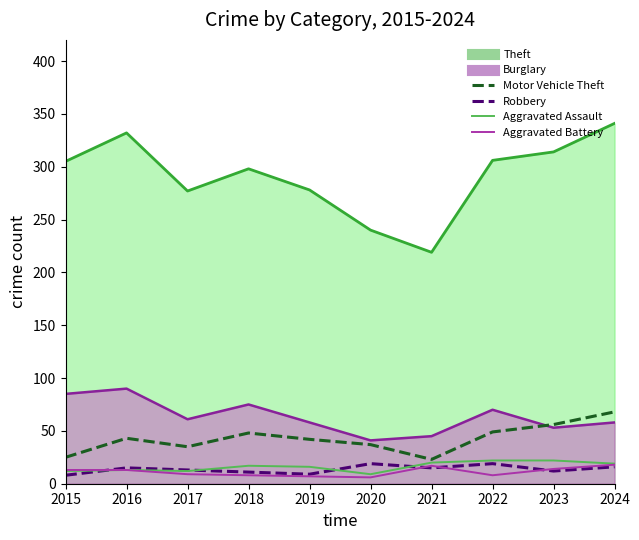

In Aggravated Battery, how many points are higher than both neighbors (excluding endpoints)?

1